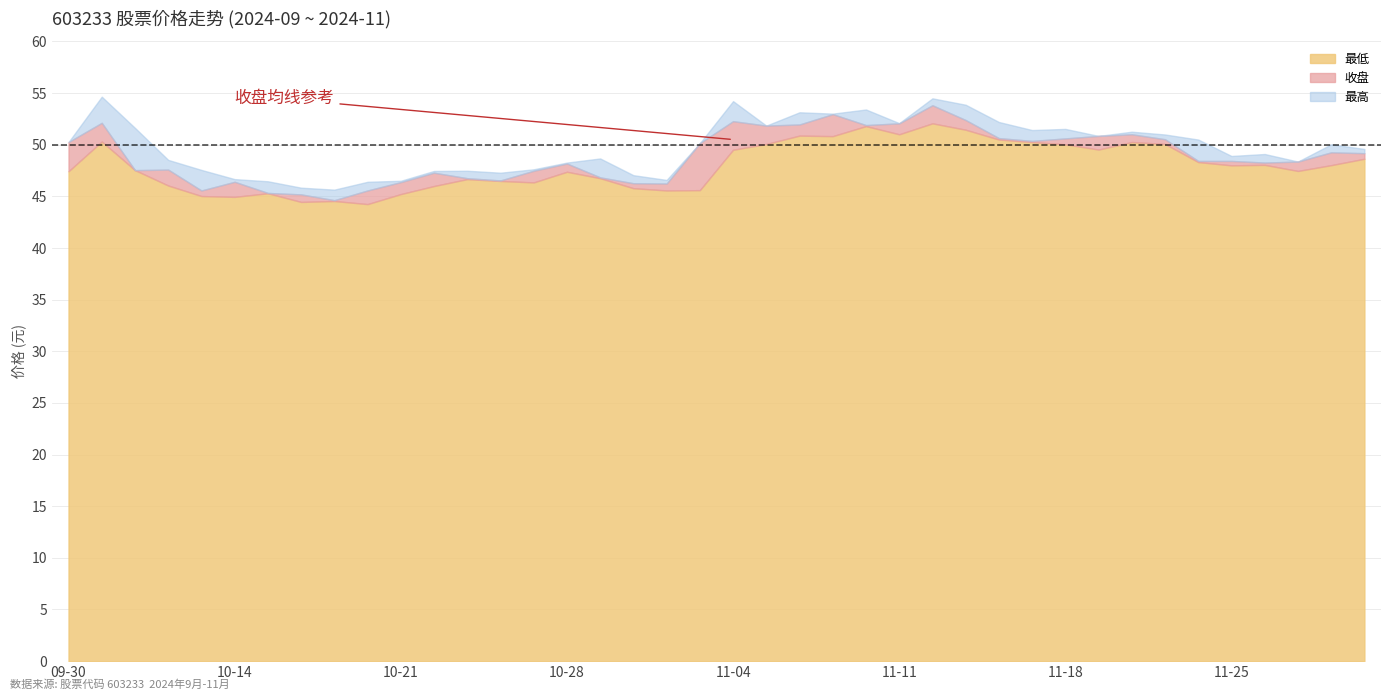

What is the total value across all series at 11-26?

145.4